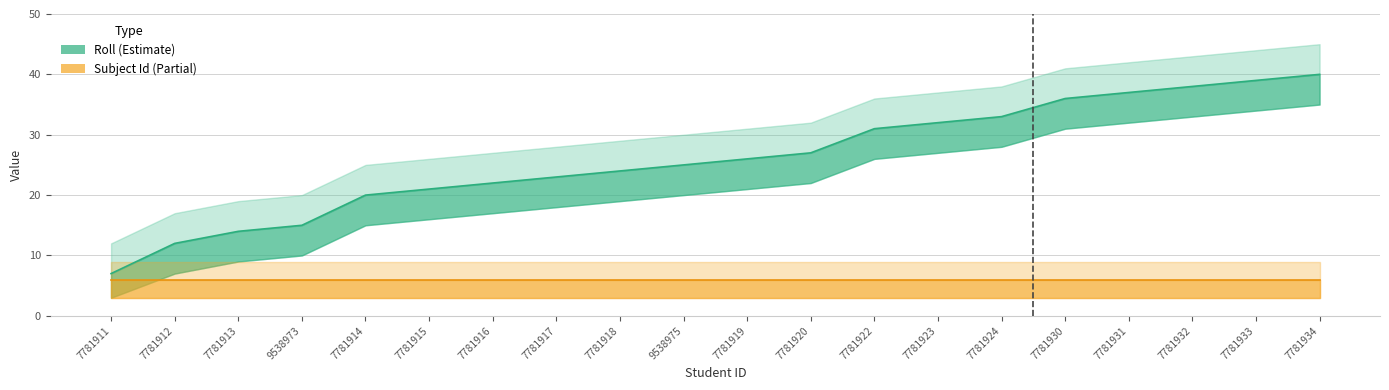

What value does the data have at 7781923?

32